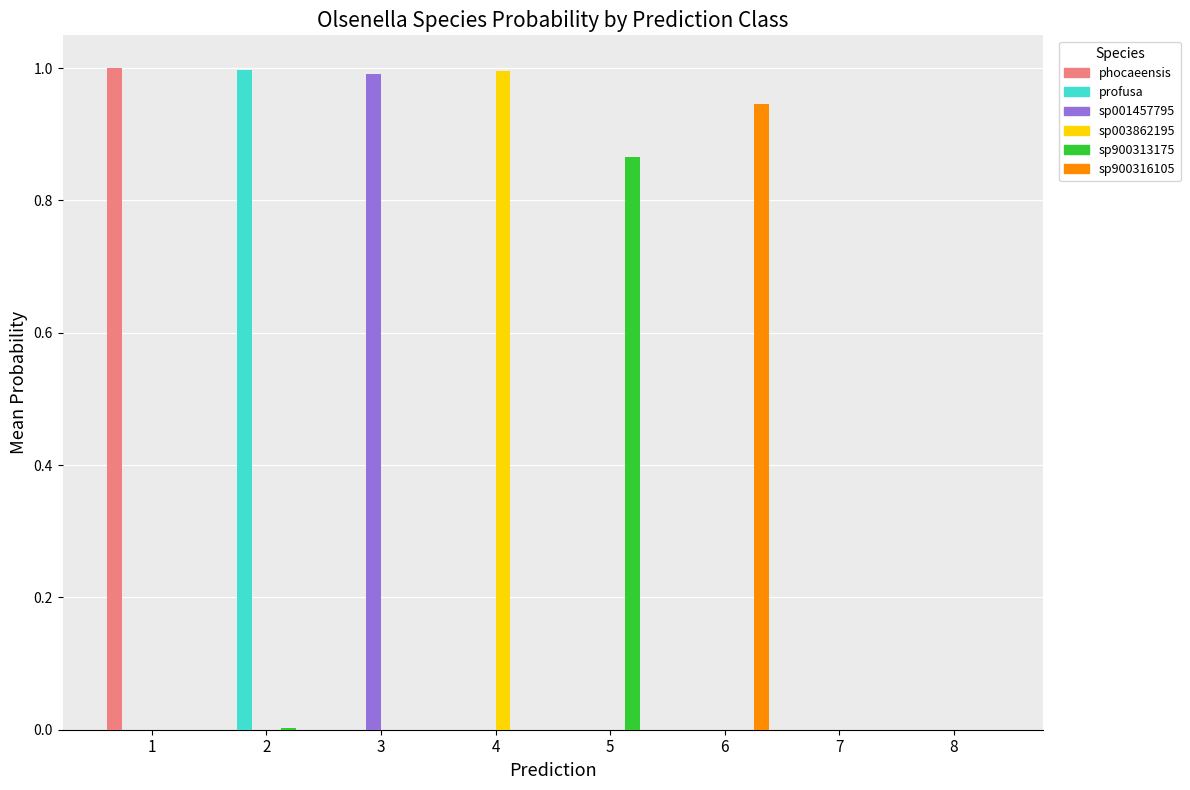

What is the greatest value displayed?

1.0